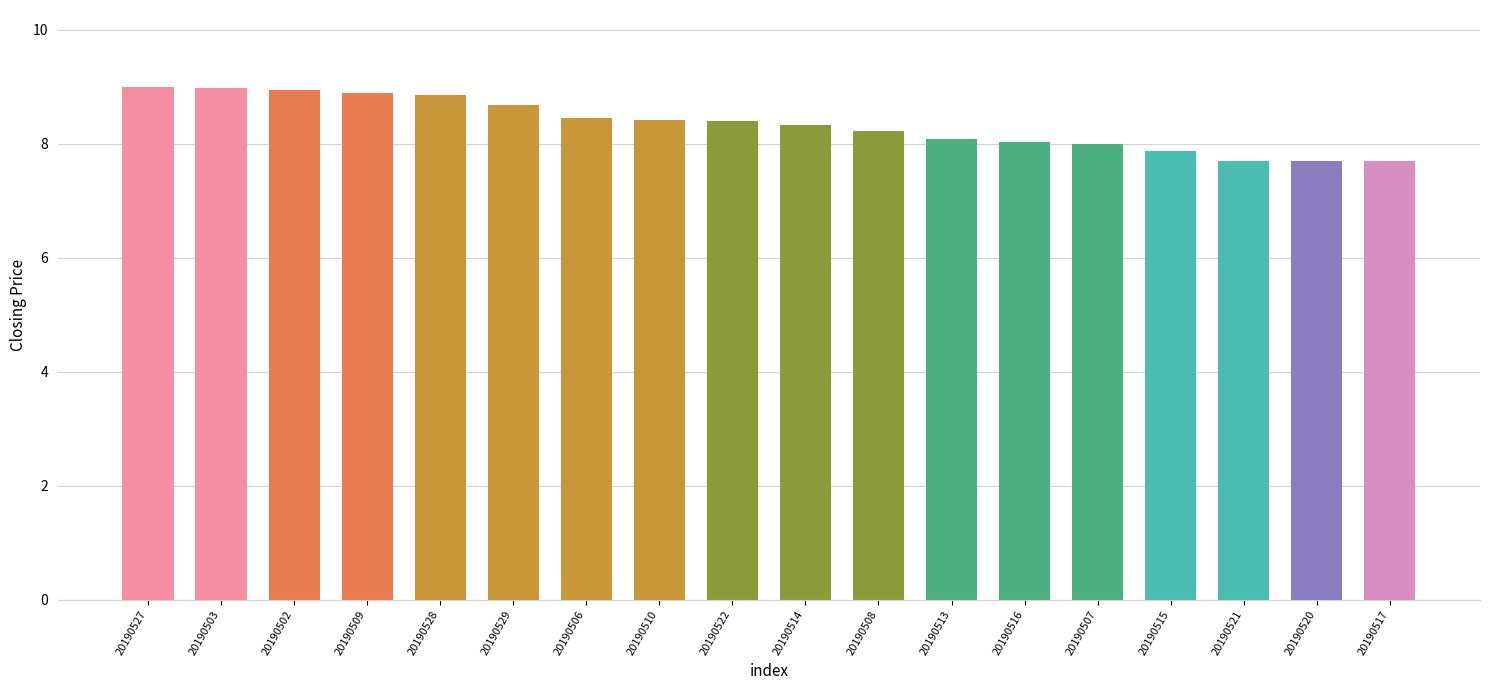

Between 20190520 and 20190506, which is larger?

20190506